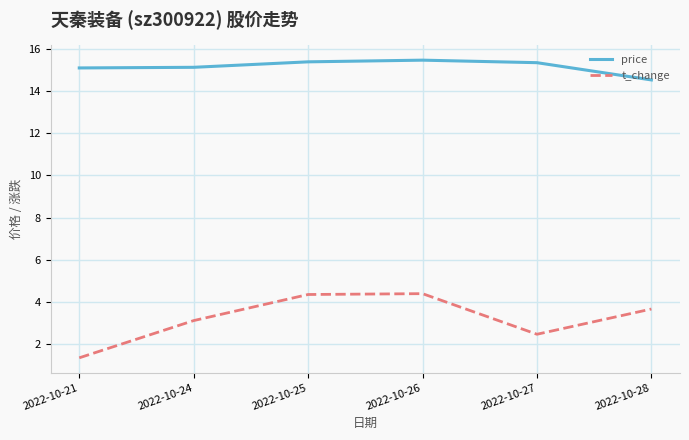

True or false: t_change and price intersect in this chart.

False